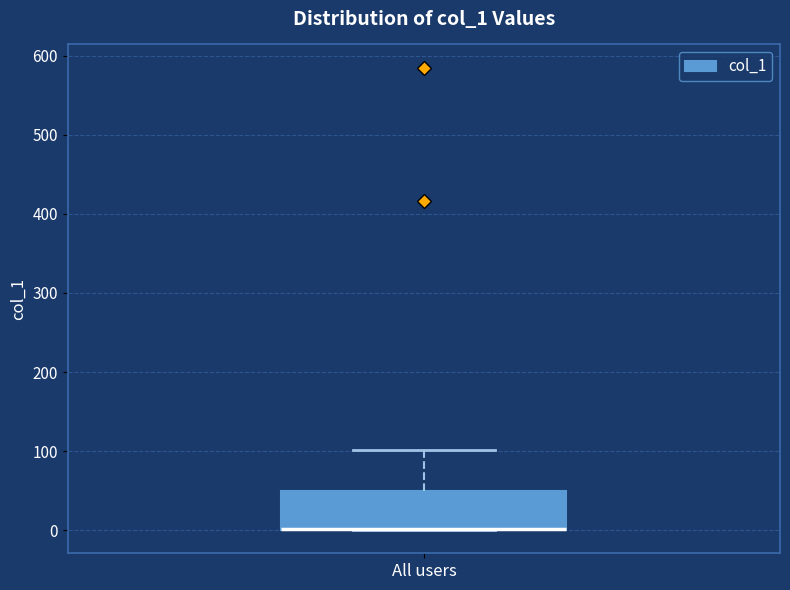

Transcribe this box plot: give where the median line is, the range the box spans, and where the two whiskers end, as read against the y-axis. The values are not printed on the chart, so give them approximately, as read against the axis.

median 0 (drawn on the box's lower edge), box 0 to 50, whiskers 0 to 100